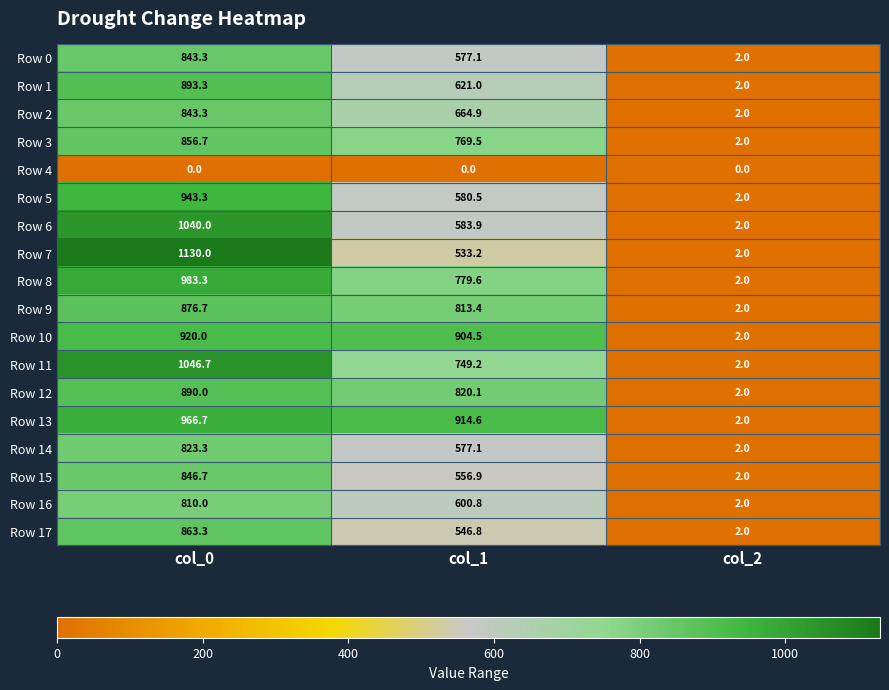

What is the difference between the maximum and minimum values in the Row 7 series?

1128.0